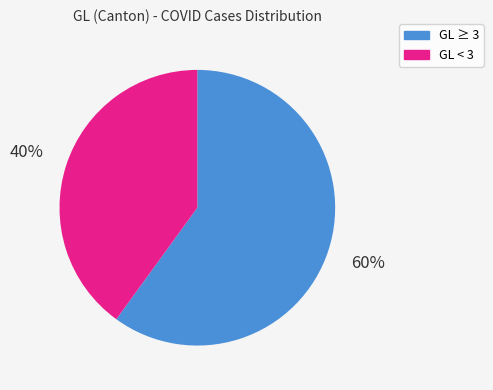

To the nearest percent, what is the difference between the largest and smallest slice percentages?

20%